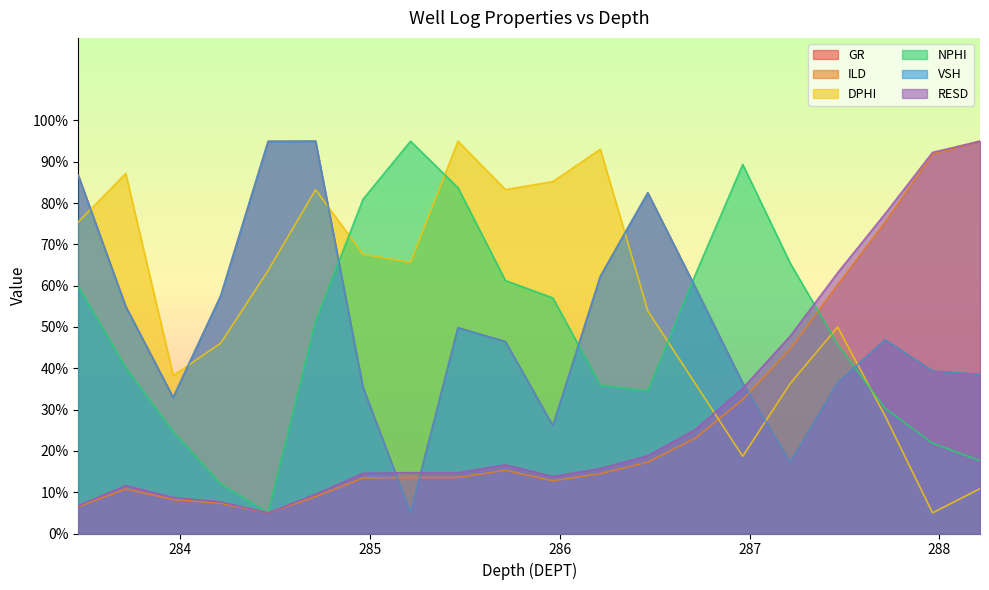

What is the greatest value displayed?

95.0